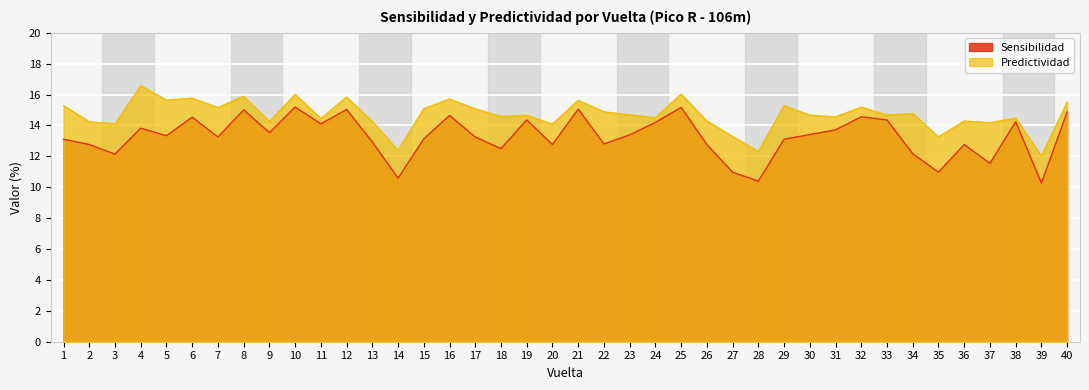

Between 38 and 40, which series saw the biggest shift?

Predictividad